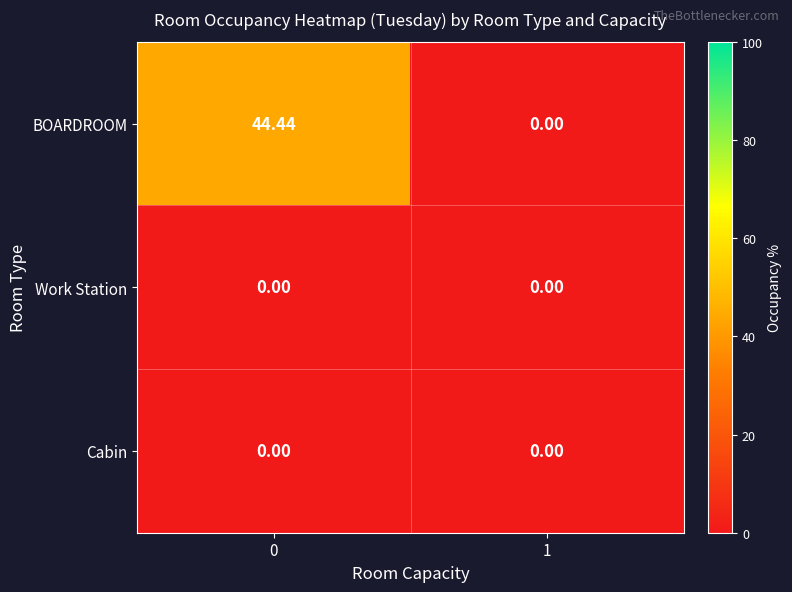

Which series has the largest total across all categories?

BOARDROOM